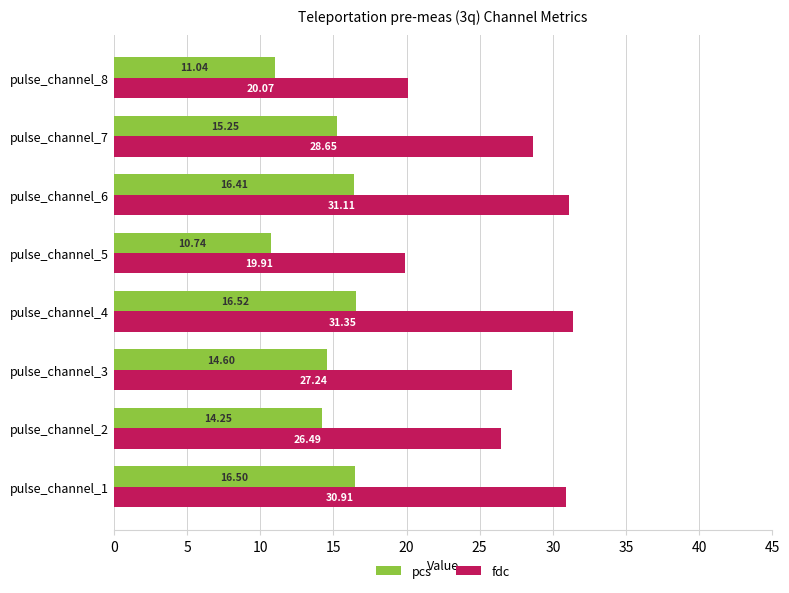

Rank the series at pulse_channel_2 from highest to lowest value.

fdc, pcs